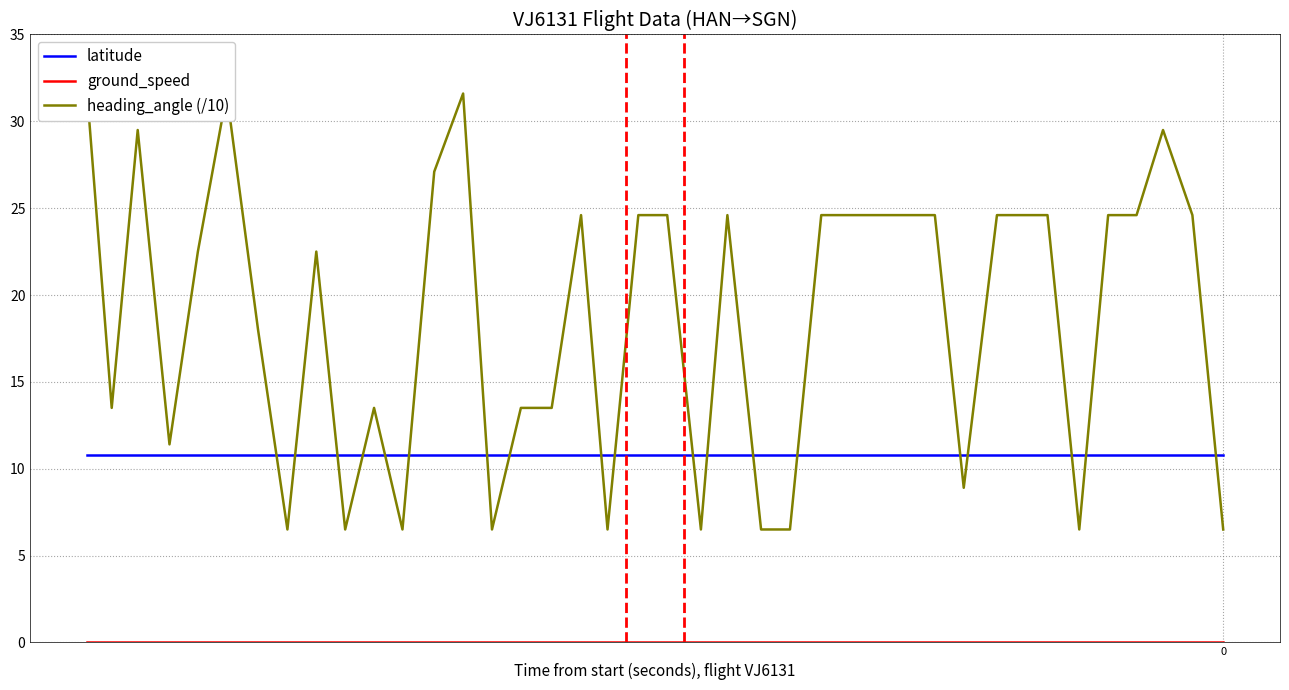

How many lines are shown in the chart?

3